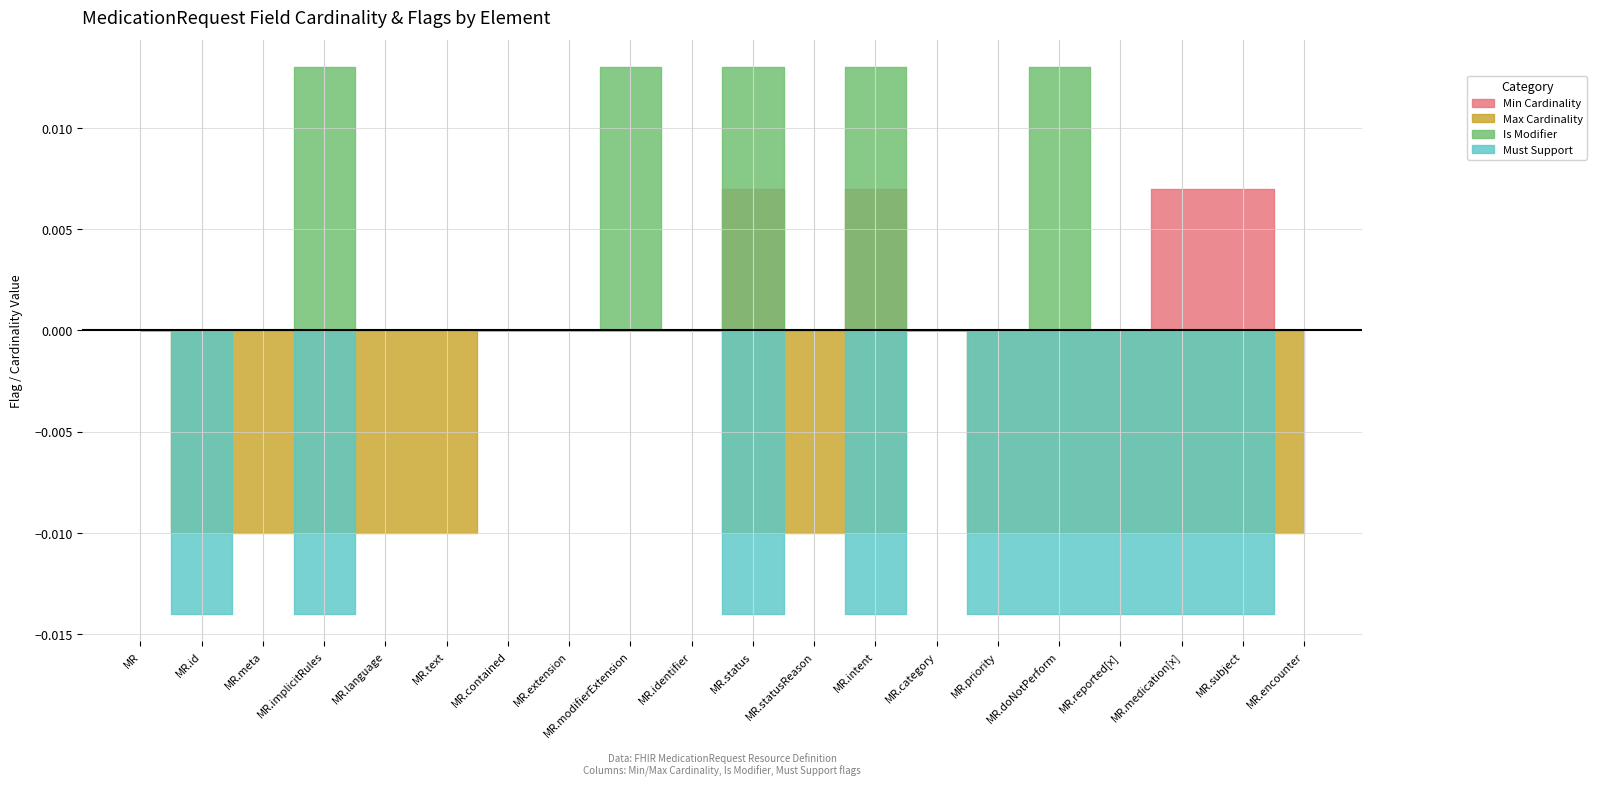

True or false: Max Cardinality and Must Support cross at least once.

False